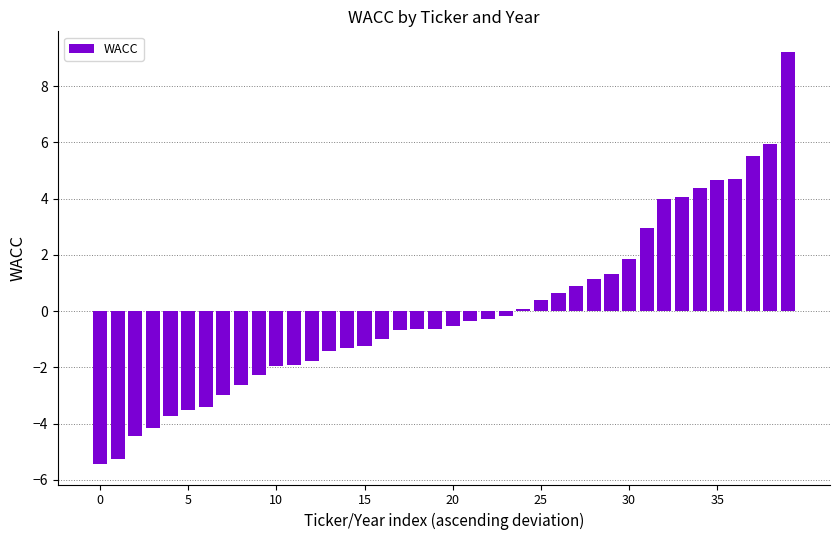

What is the smallest value displayed?

-5.4